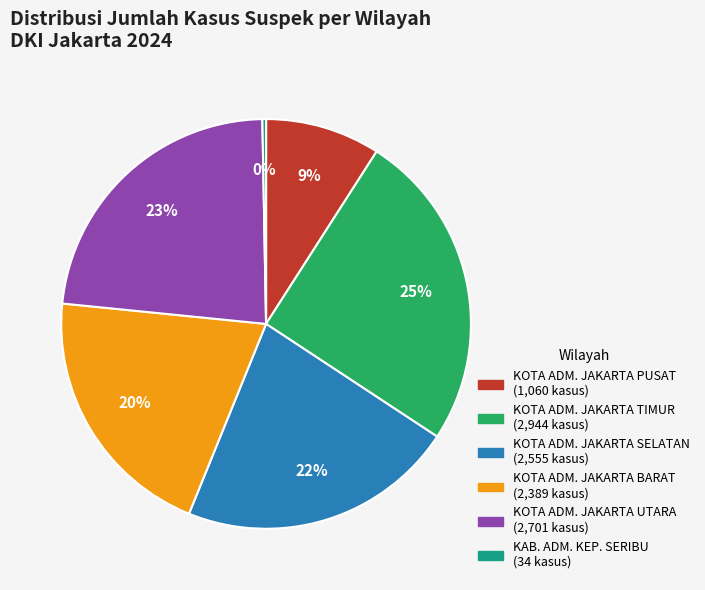

To the nearest percent, what is the average slice percentage?

17%